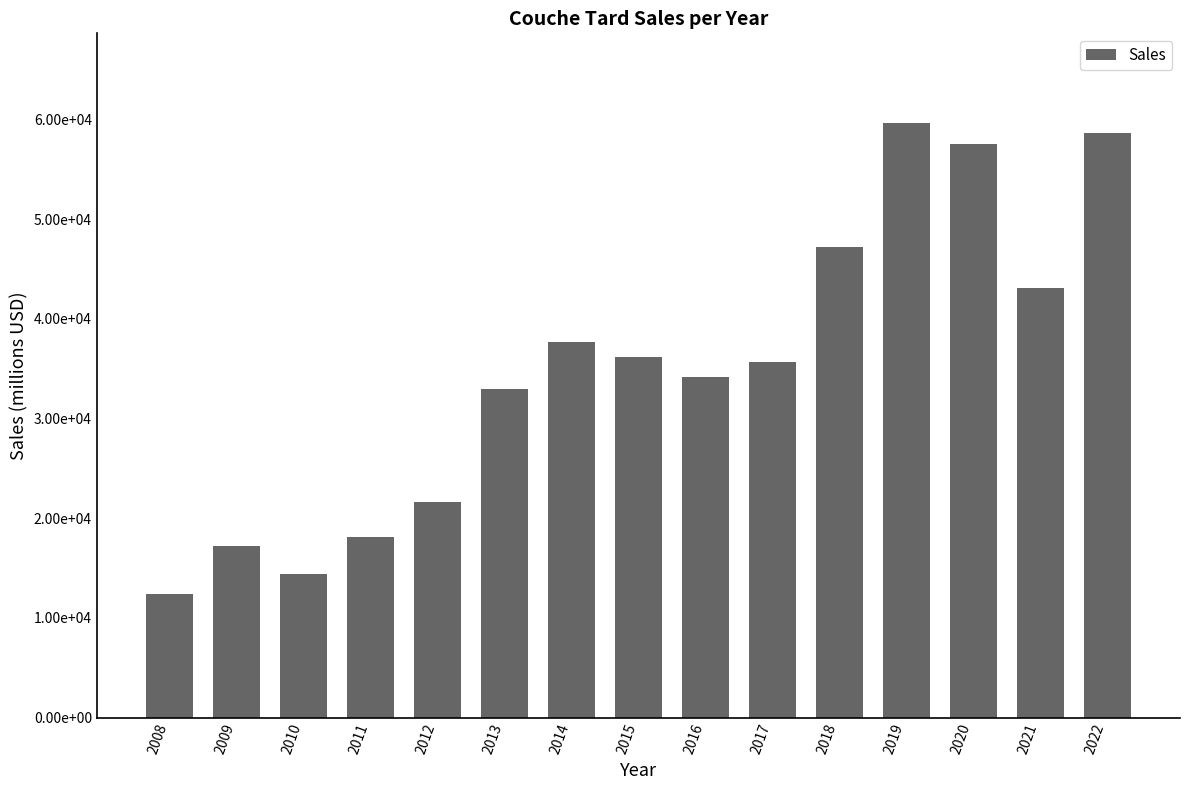

True or false: the data shows 28407 at 2012.

False